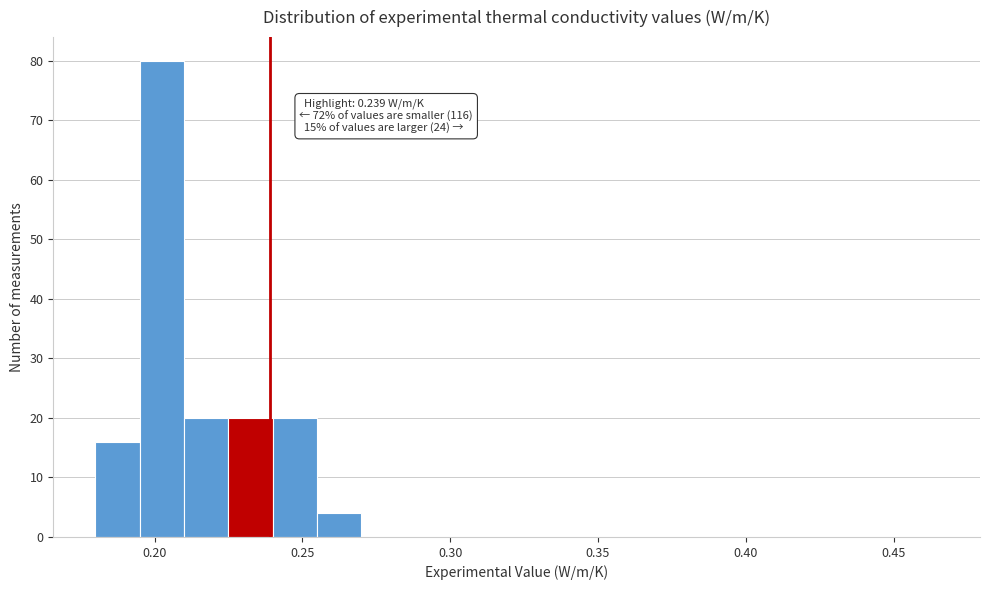

Around what value on the x-axis is the tallest bar? Give the approximate position of its centre, as read against the axis.

0.205